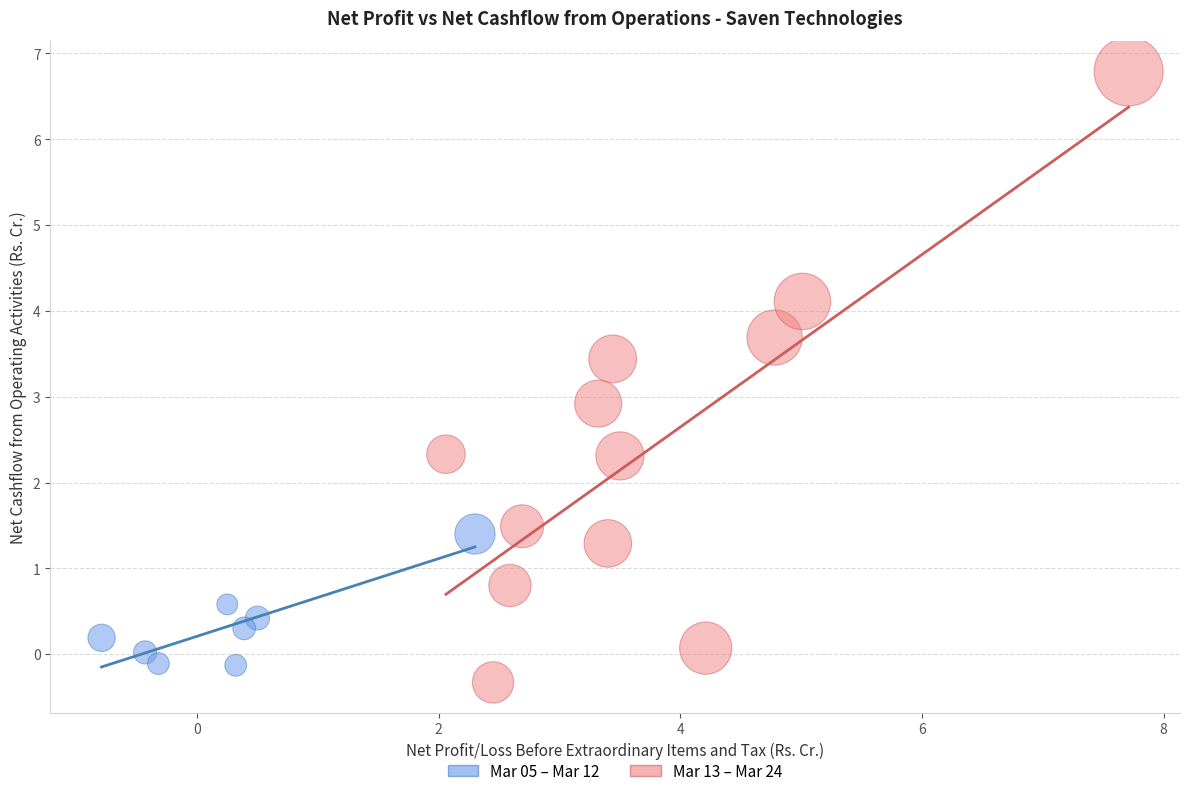

Which series reaches the minimum Y coordinate?

Mar 13 – Mar 24